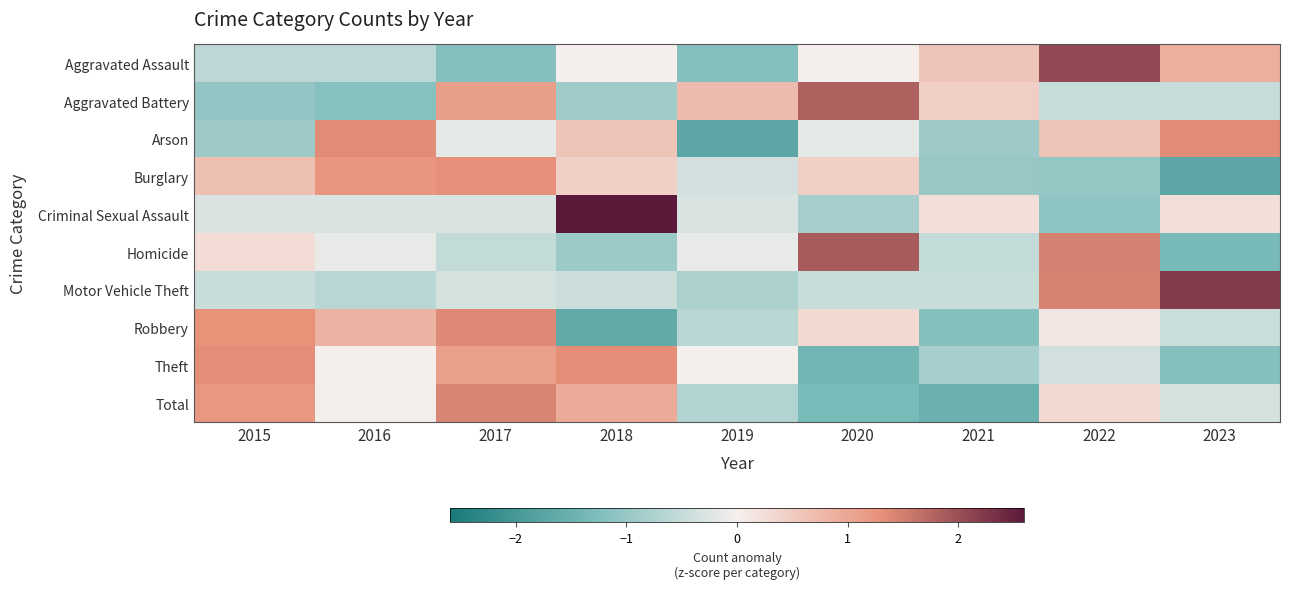

Which category has the lowest value across all series?

2023